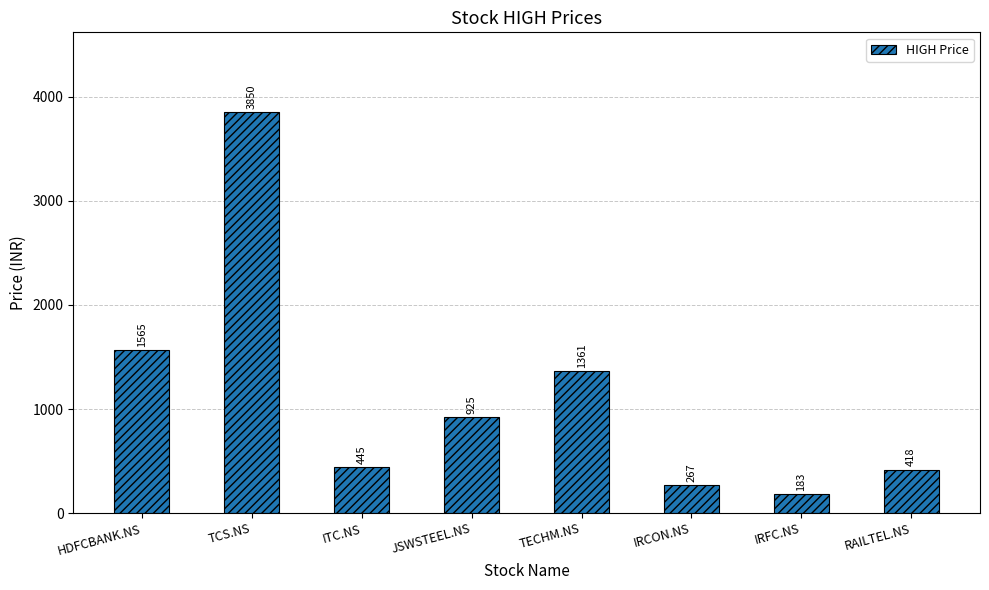

What is the difference between the values at HDFCBANK.NS and IRFC.NS?

1382